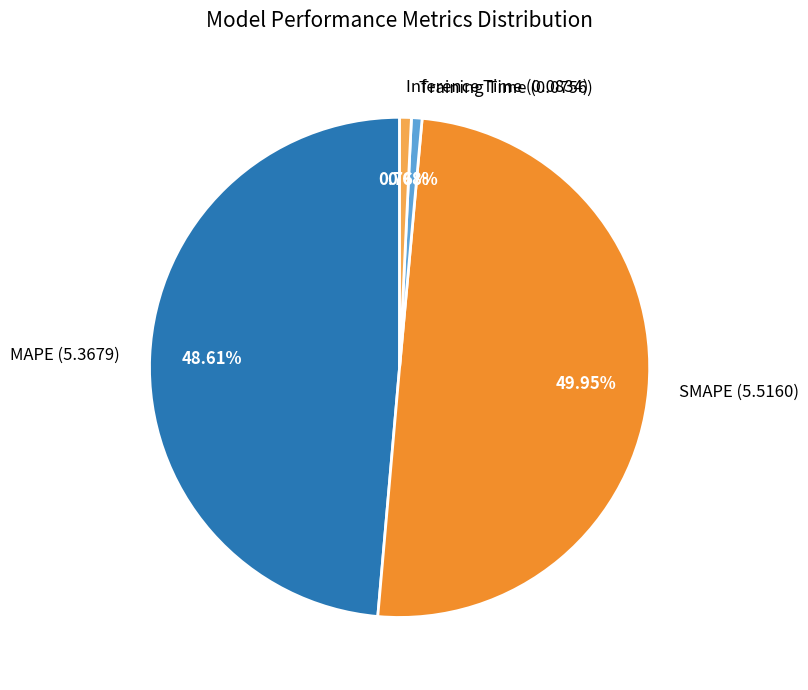

To the nearest percent, what is the average slice percentage?

25%